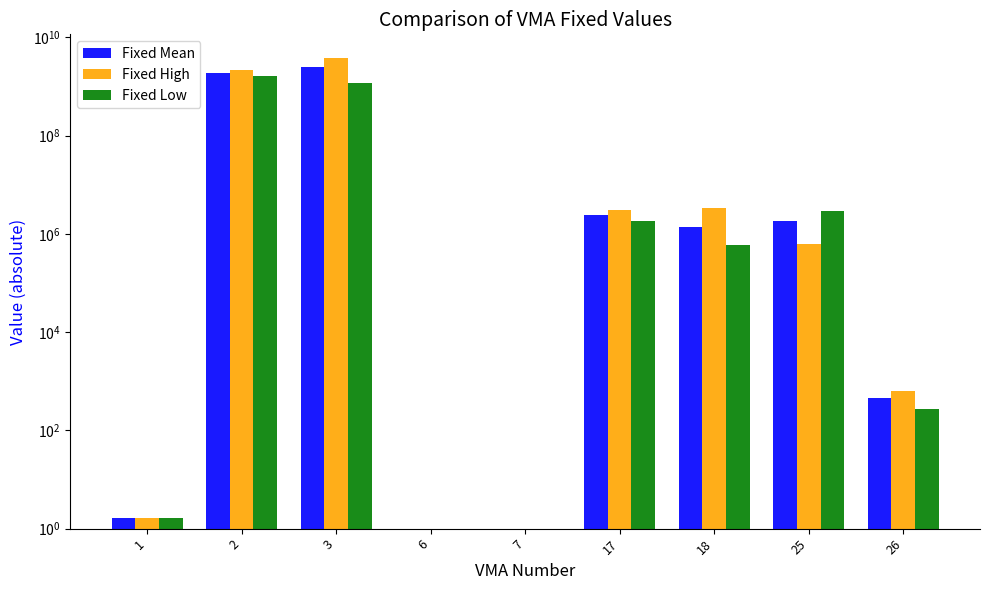

How many groups of bars are there?

9